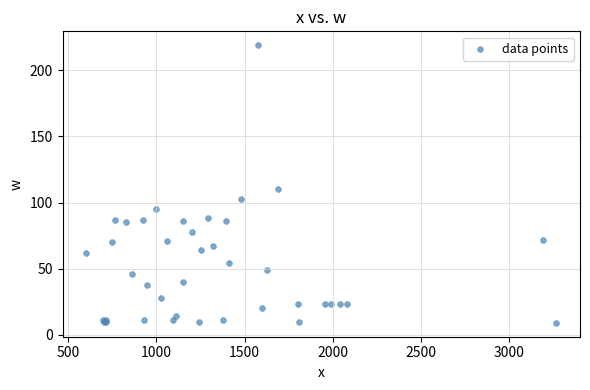

What Y value in the scatter plot is closest to 114?

110